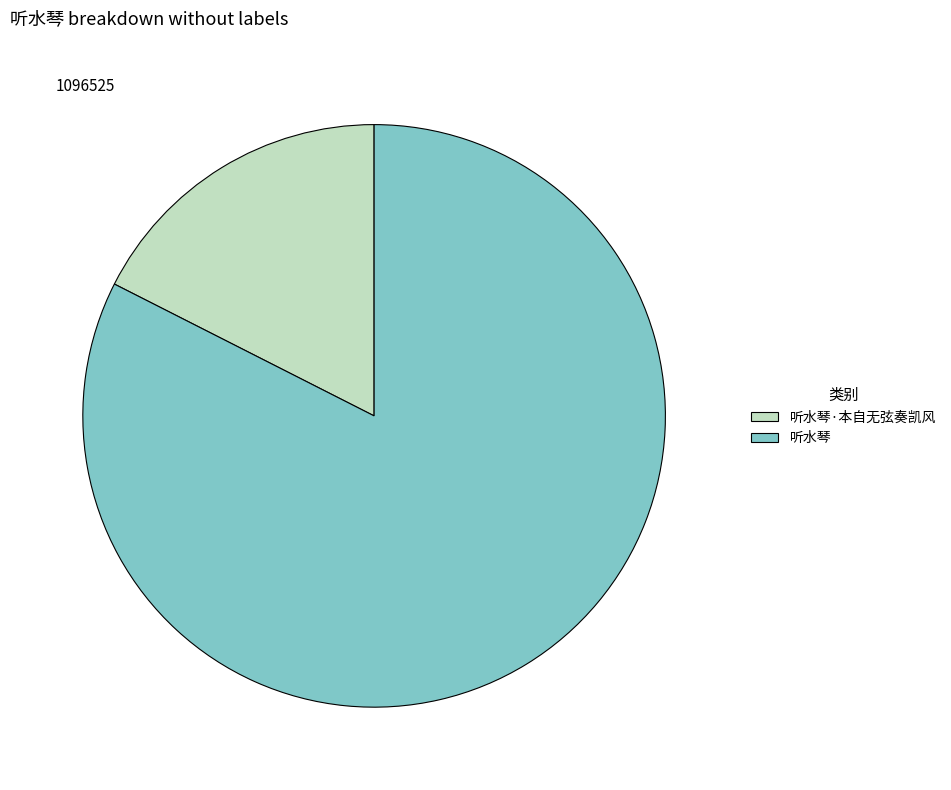

What is the majority slice?

听水琴